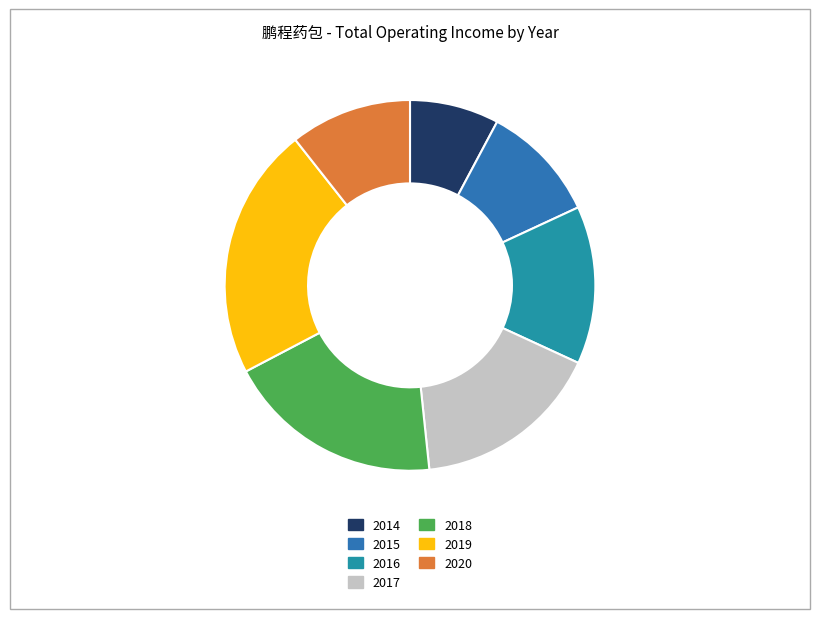

What is the smallest slice in the pie chart?

2014